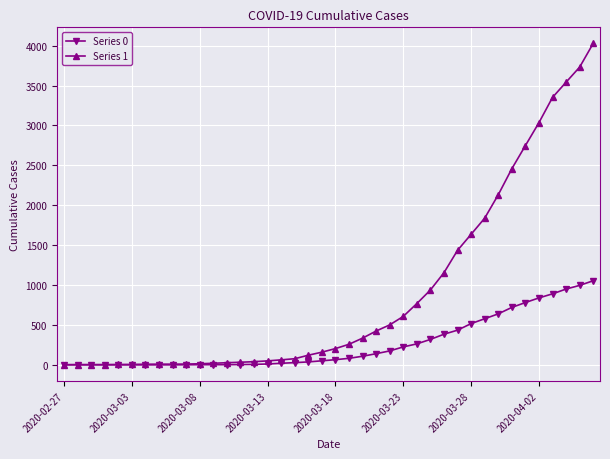

At how many categories does at least one series exceed 3980?

1